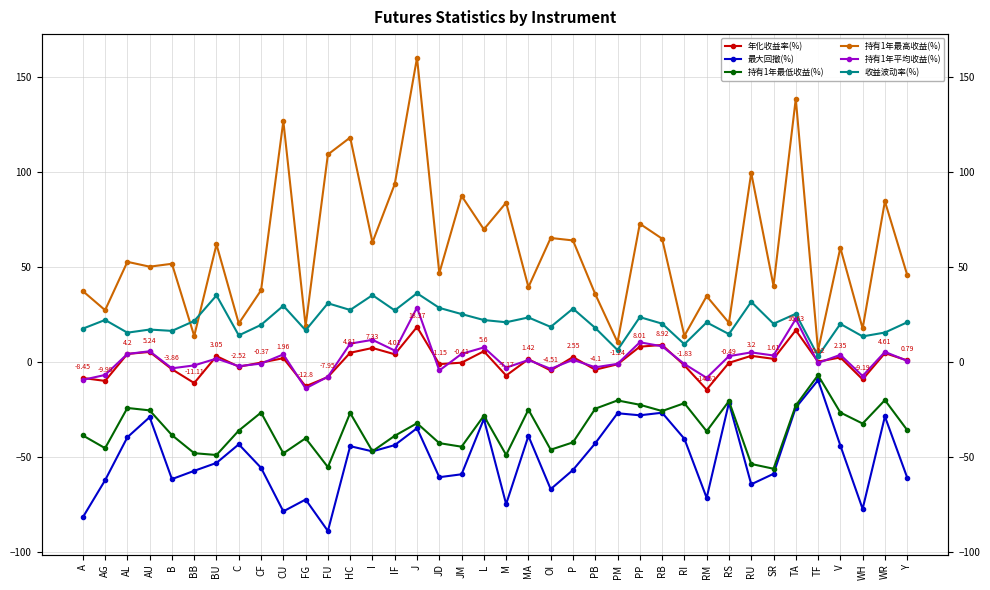

True or false: 最大回撤(%) and 年化收益率(%) intersect in this chart.

False